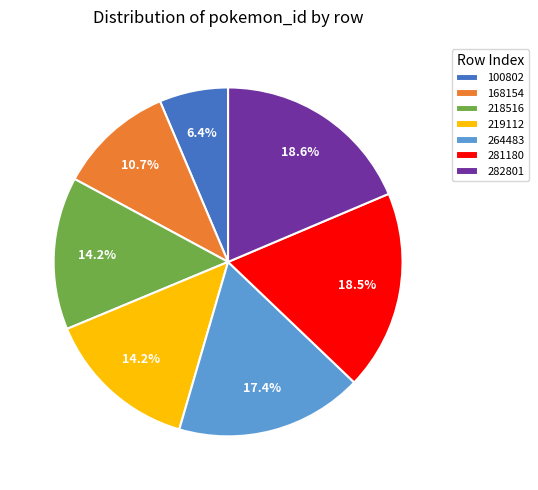

Which category has the smallest portion of the pie?

100802